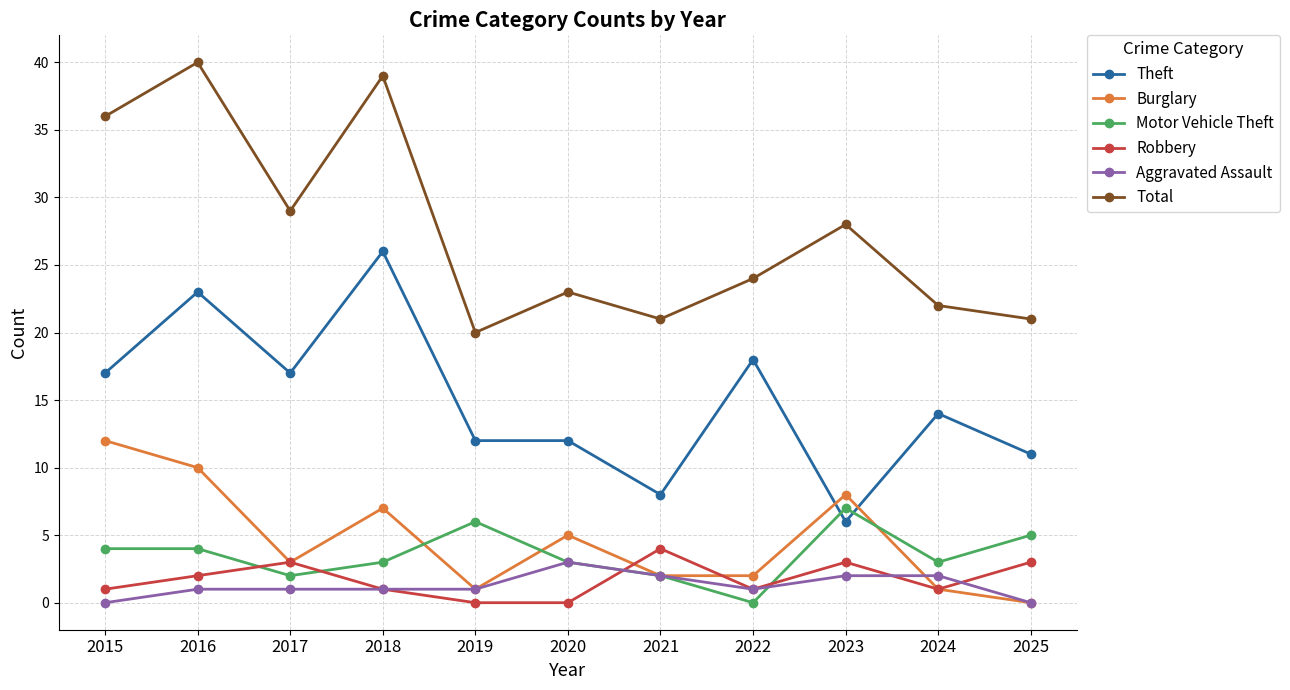

The value of Robbery at 2021 is 4. True or false?

True